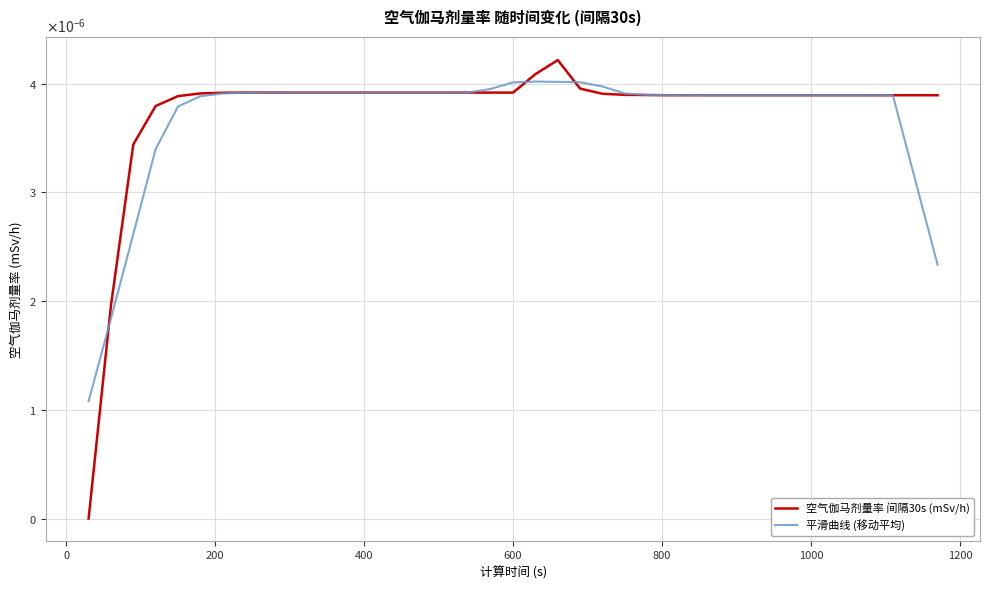

What are all the series names shown in the legend?

空气伽马剂量率 间隔30s (mSv/h), 平滑曲线 (移动平均)